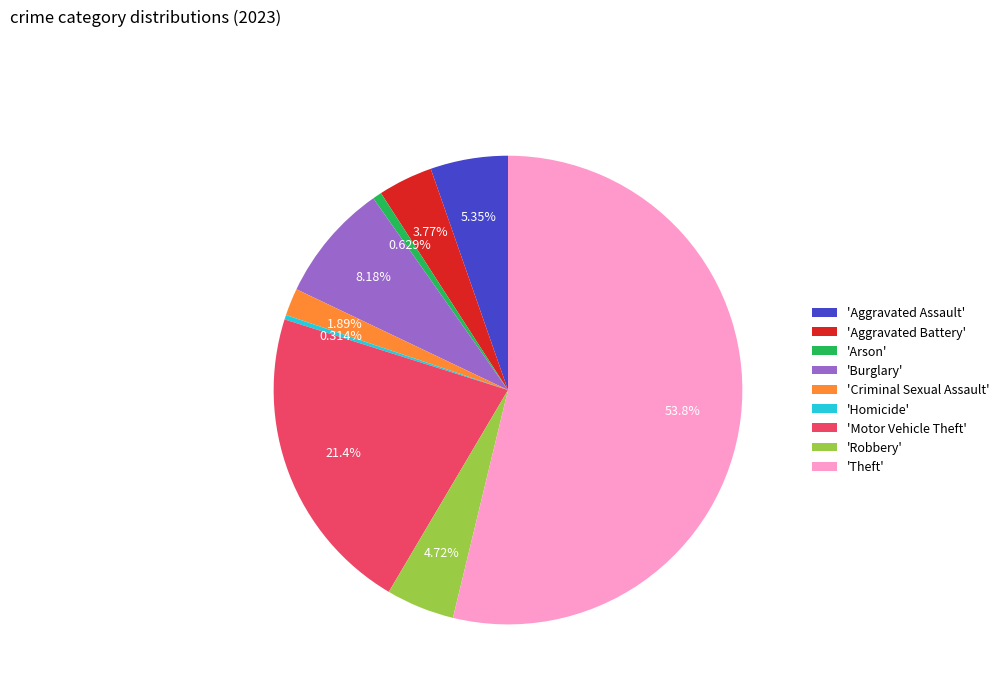

Is the sum of 'Motor Vehicle Theft' and 'Arson' greater than half?

No